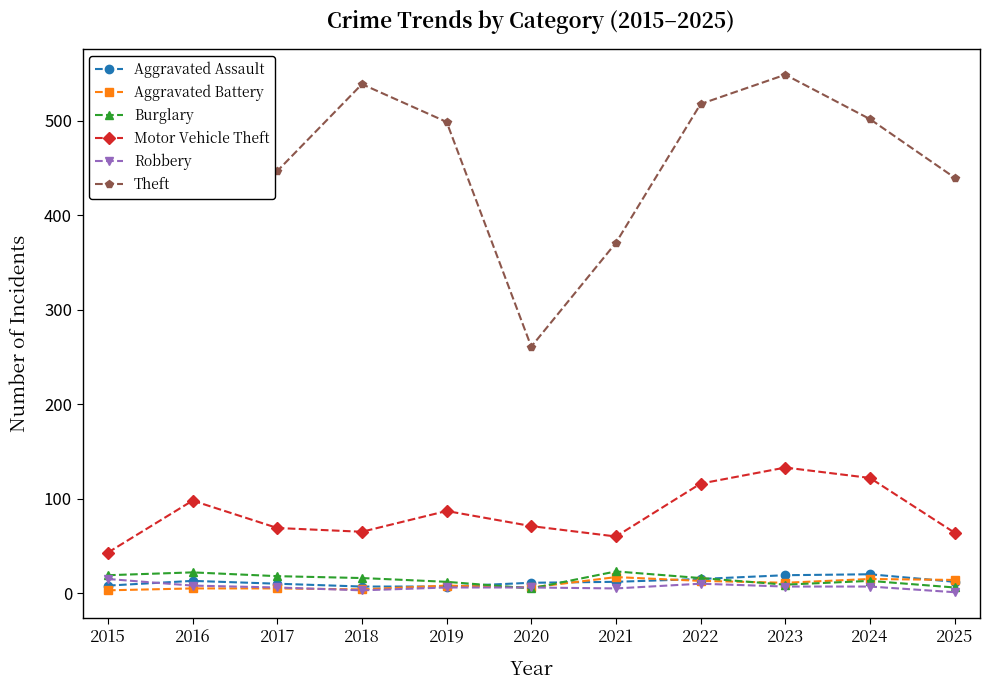

What is the total value across all series at 2015?

579